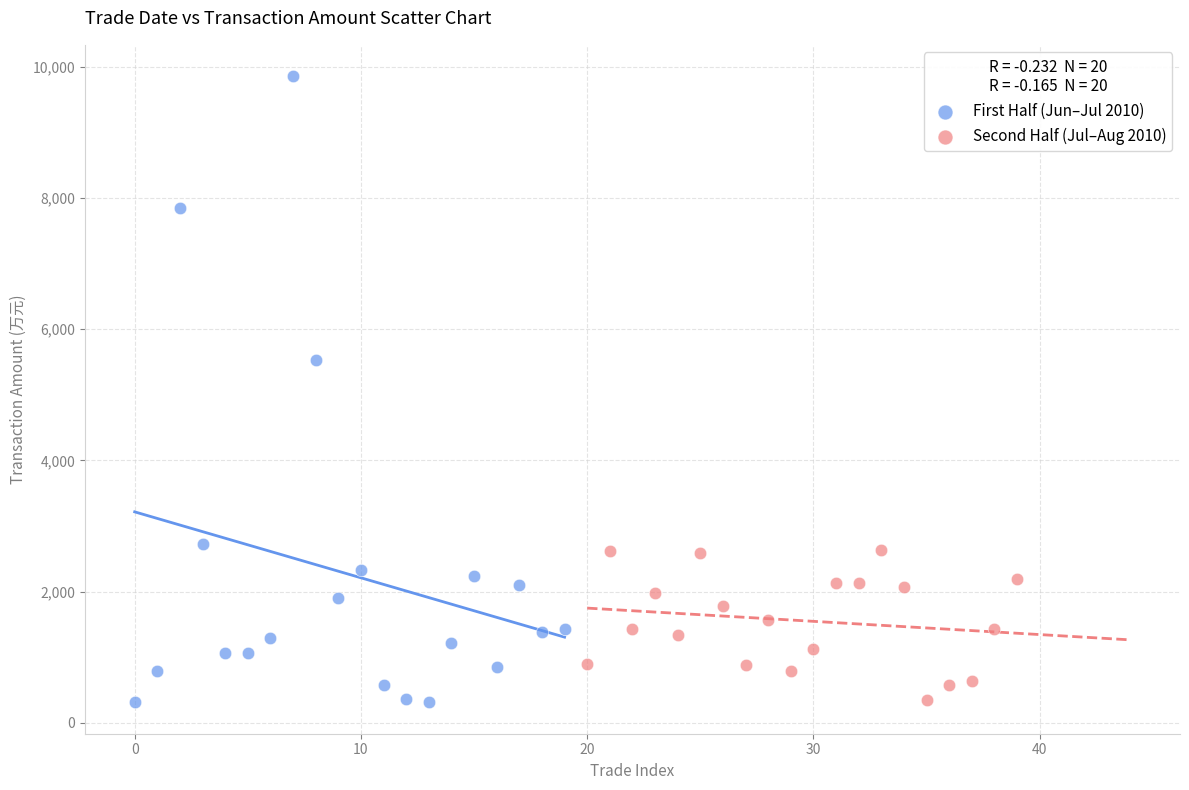

Which series has the widest spread of Y values?

First Half (Jun–Jul 2010)